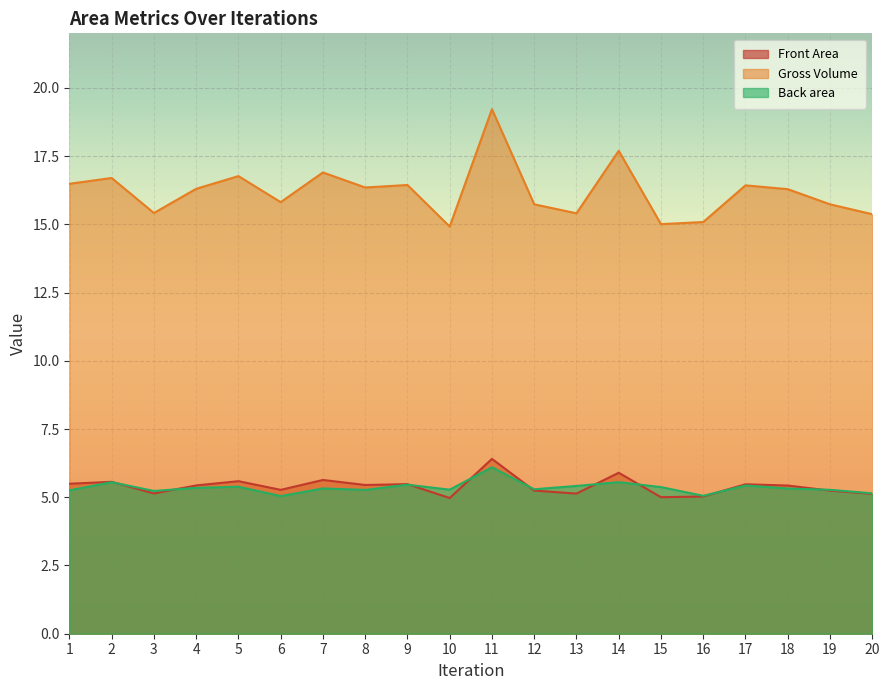

At 16, list the series in order from smallest to largest.

Front Area, Back area, Gross Volume